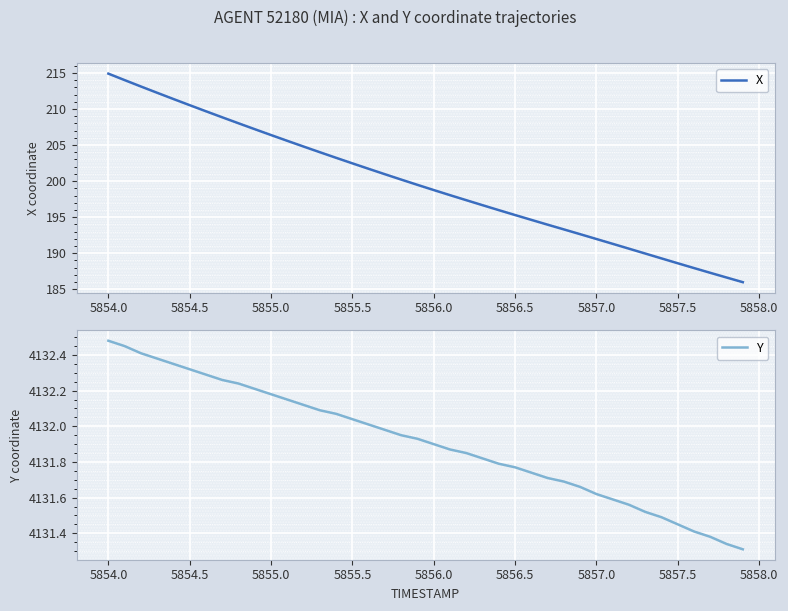

Which category has the highest value in the X series?

5854.0